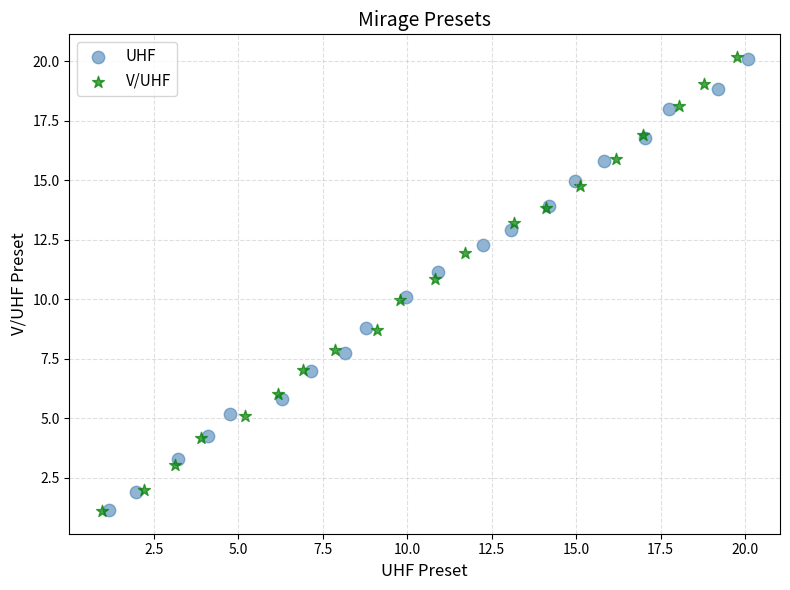

Which series has the widest spread of Y values?

V/UHF